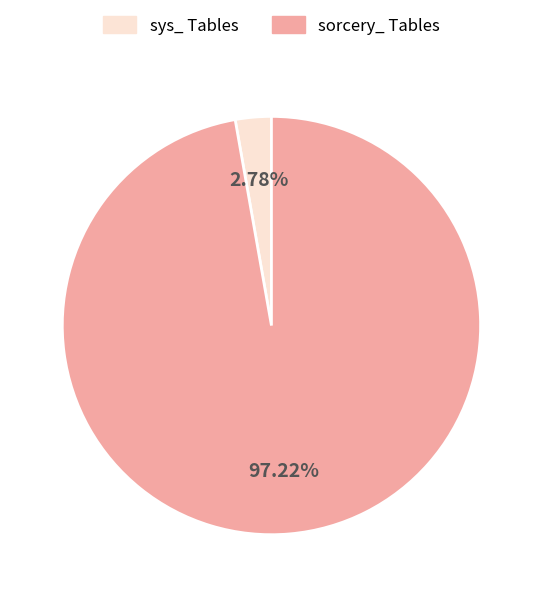

How many segments does this pie chart have?

2